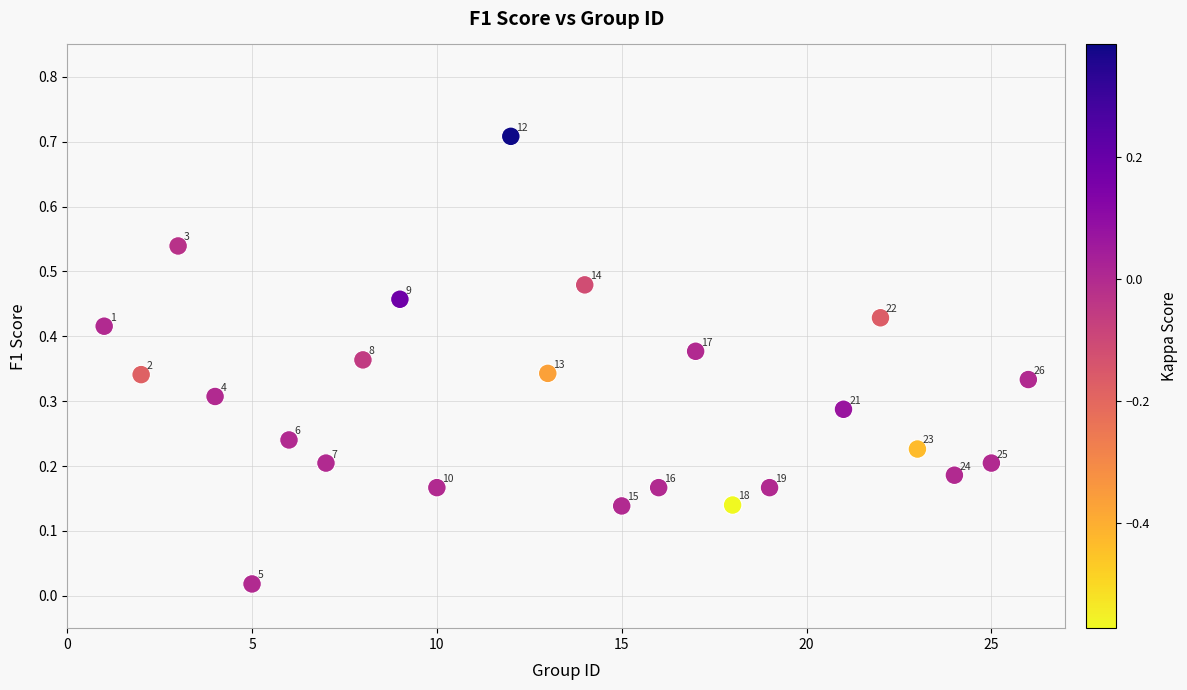

What is the range of X values (max minus min)?

25.0